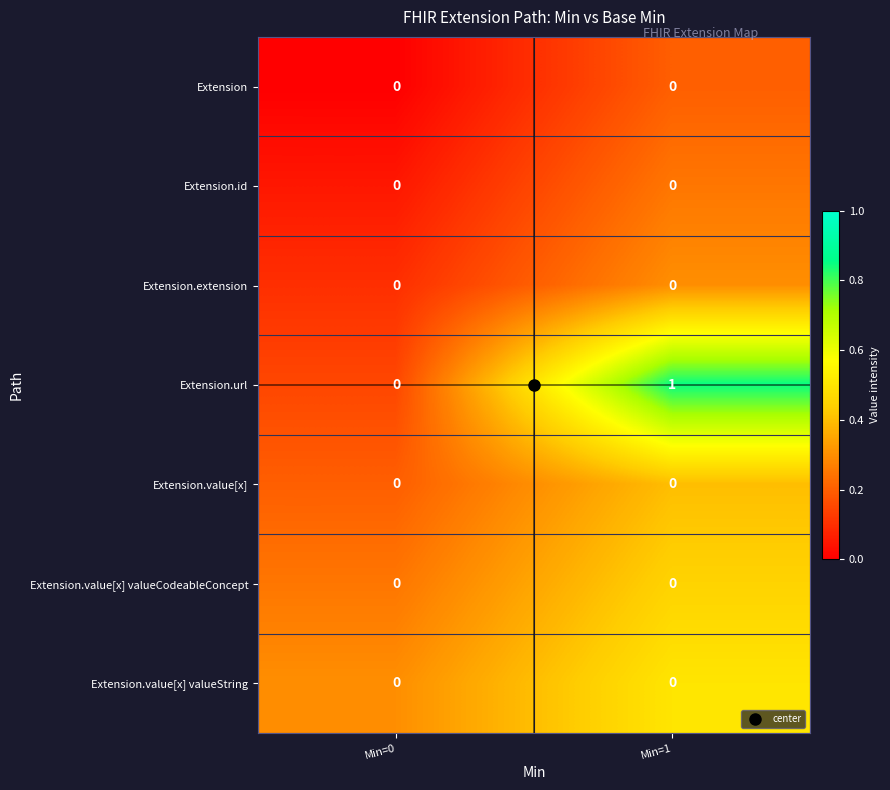

True or false: Extension.value[x] has a value of 0 at Min=0.

True